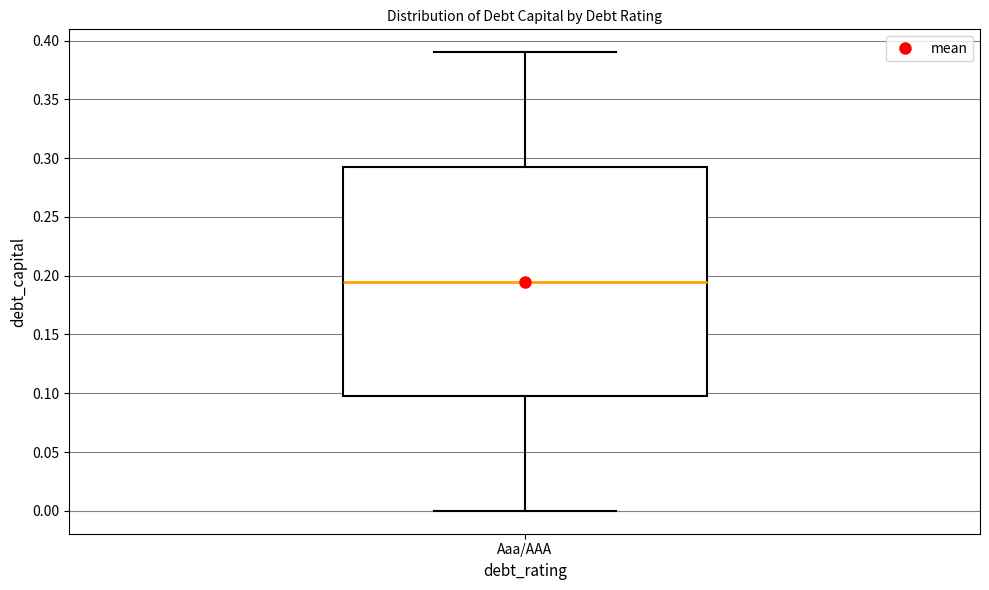

Where does the lower whisker of the box for Aaa/AAA end on the y-axis? The values are not printed on the chart, so give them approximately, as read against the axis.

0.000